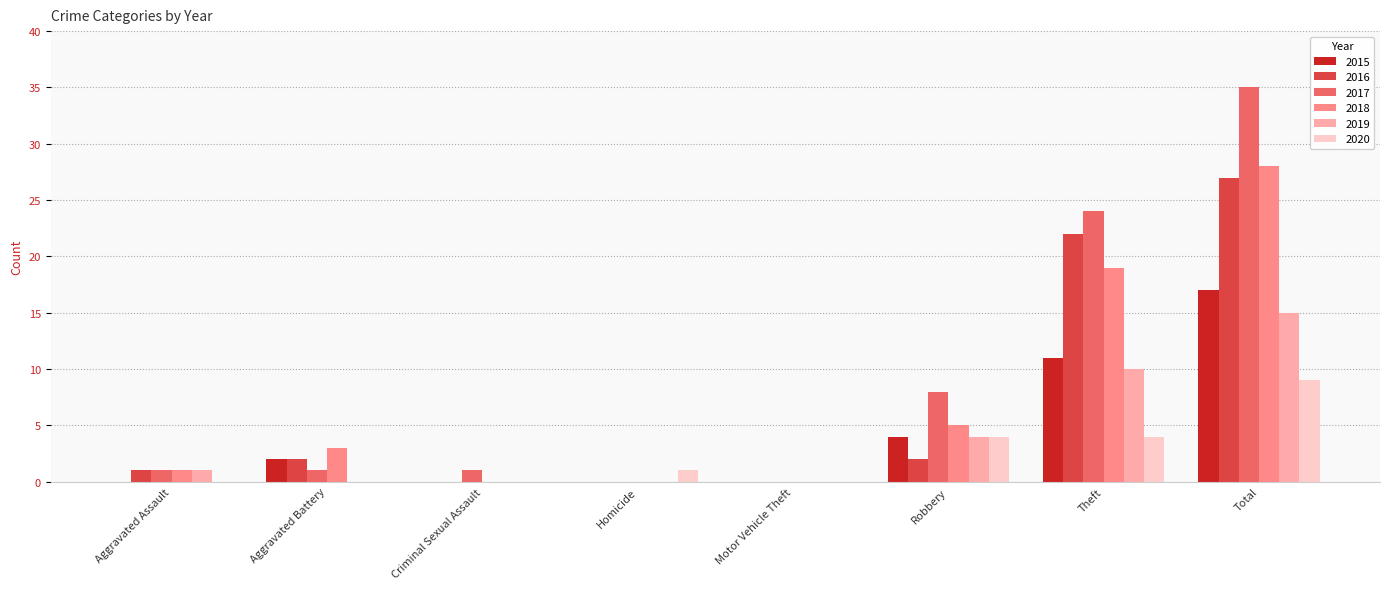

What is the sum of all 2016 values?

54